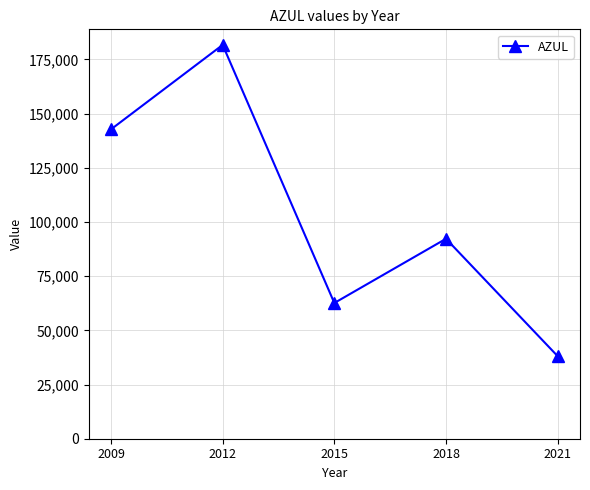

How many lines are shown in the chart?

1